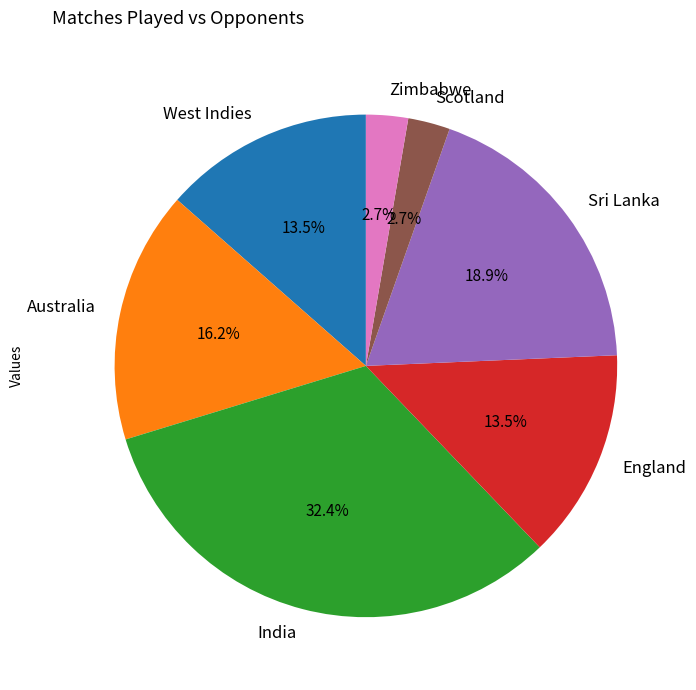

Does West Indies account for over 50% of the chart?

No